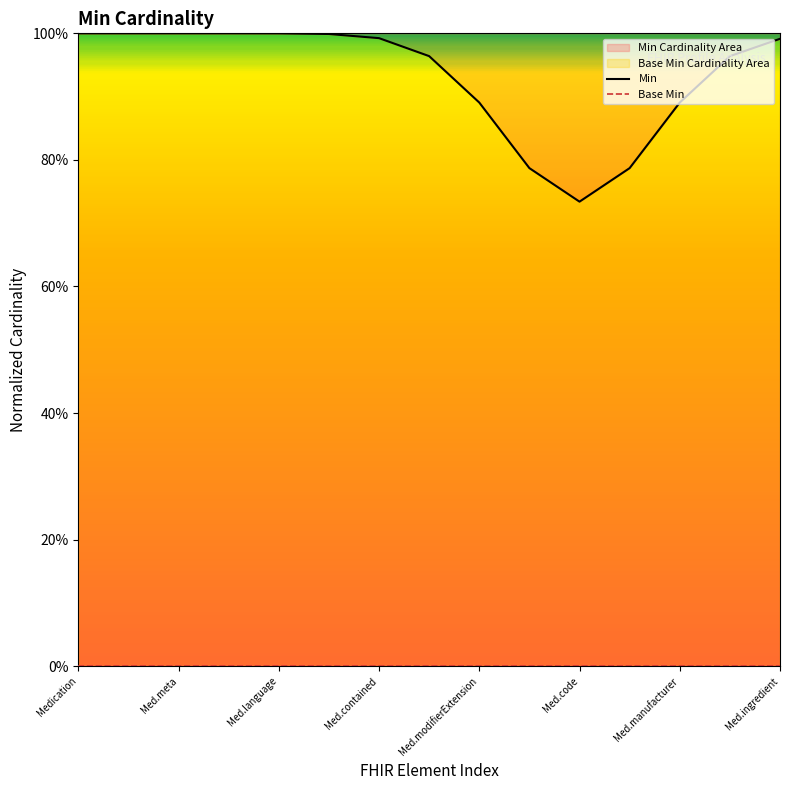

Which series has the largest Y range (max minus min)?

Min